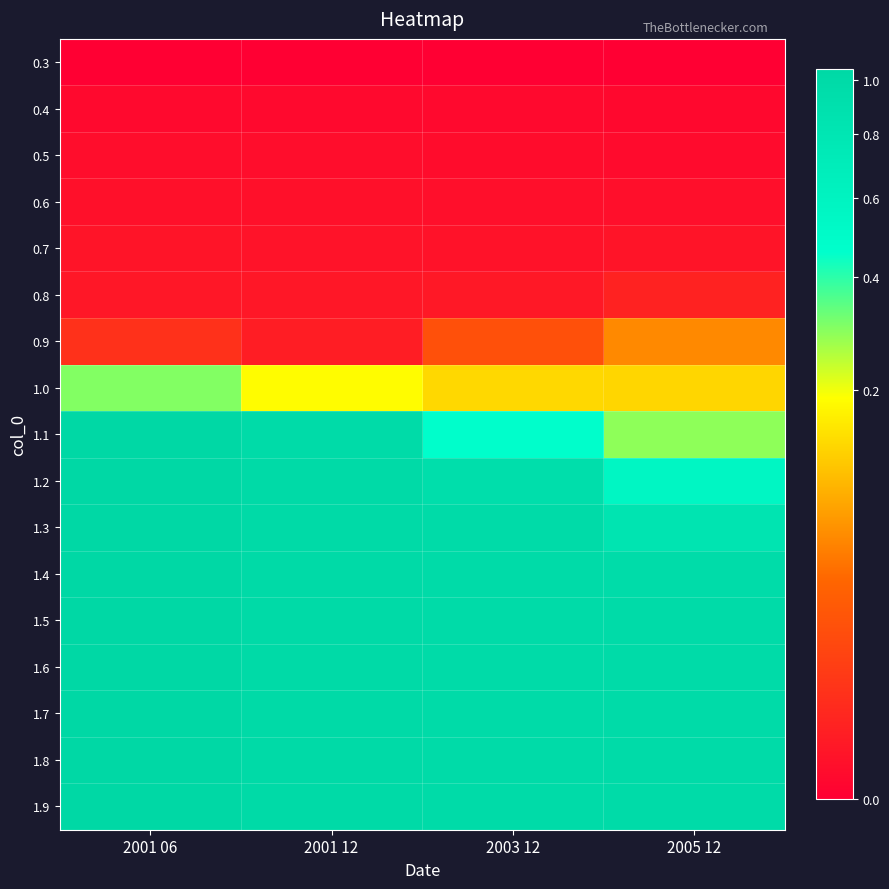

Count the number of categories in the chart.

4